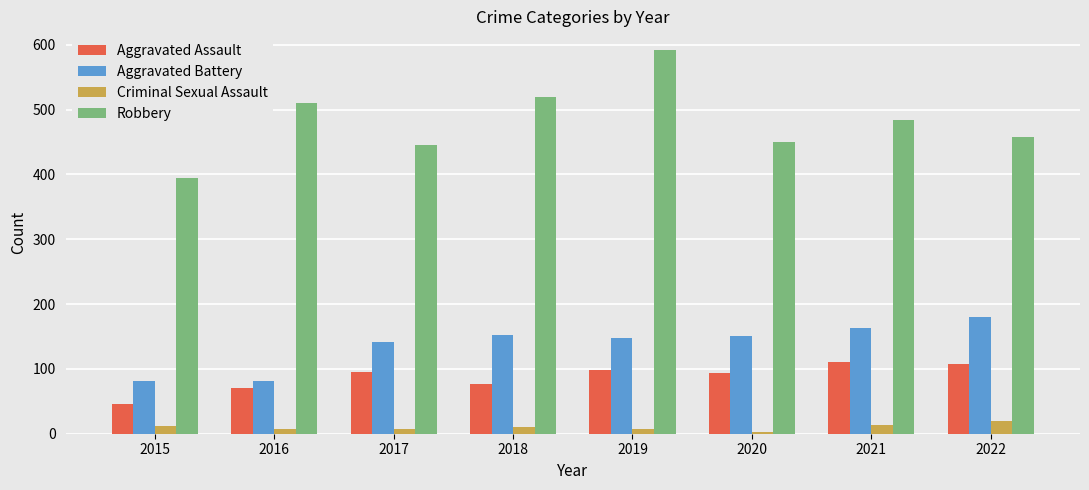

At how many categories does at least one series exceed 466?

4